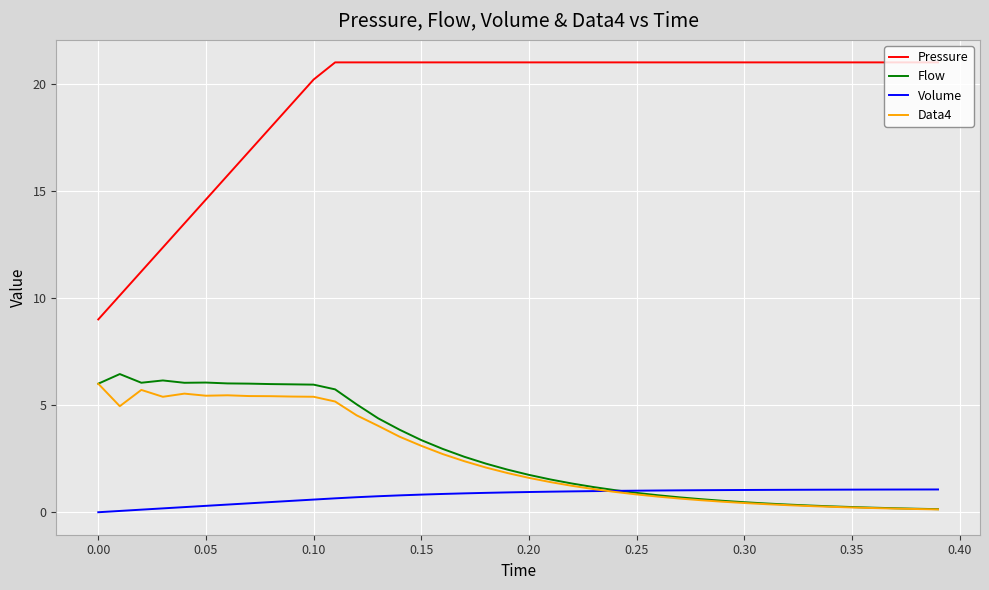

Which series has the largest range (max minus min)?

Pressure